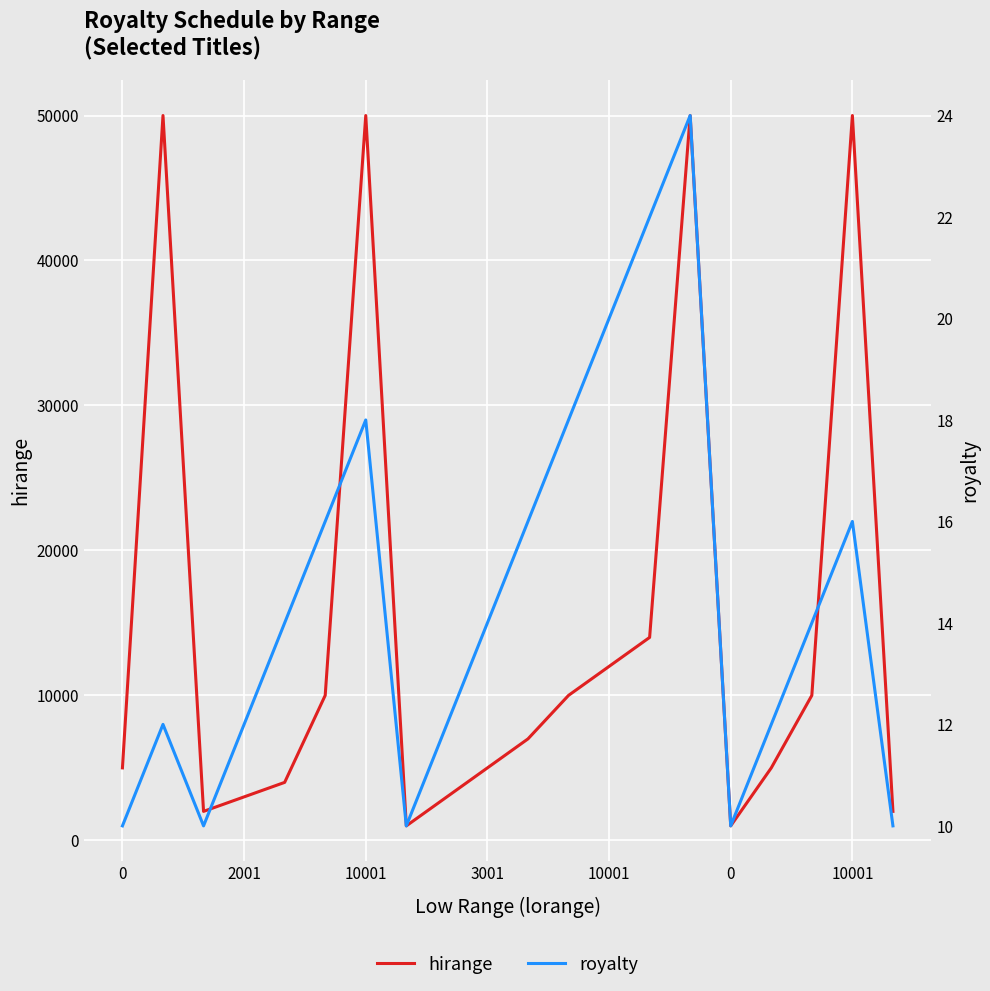

At which category is the sum across all series the highest?

14